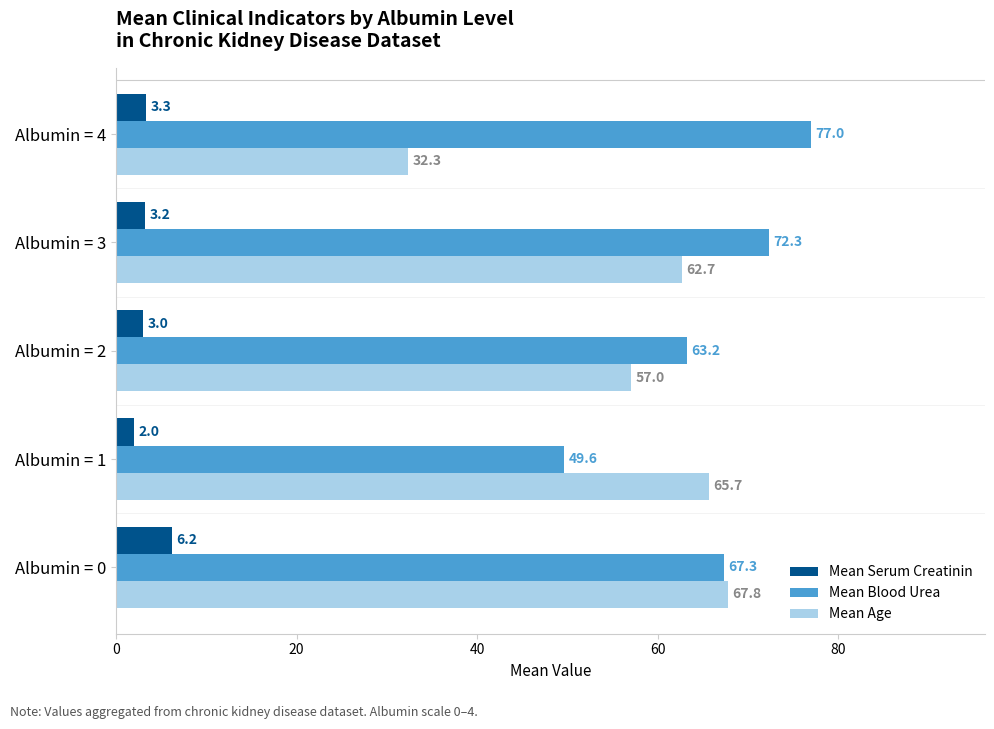

Between Albumin = 1 and Albumin = 2, which series saw the biggest shift?

Mean Blood Urea